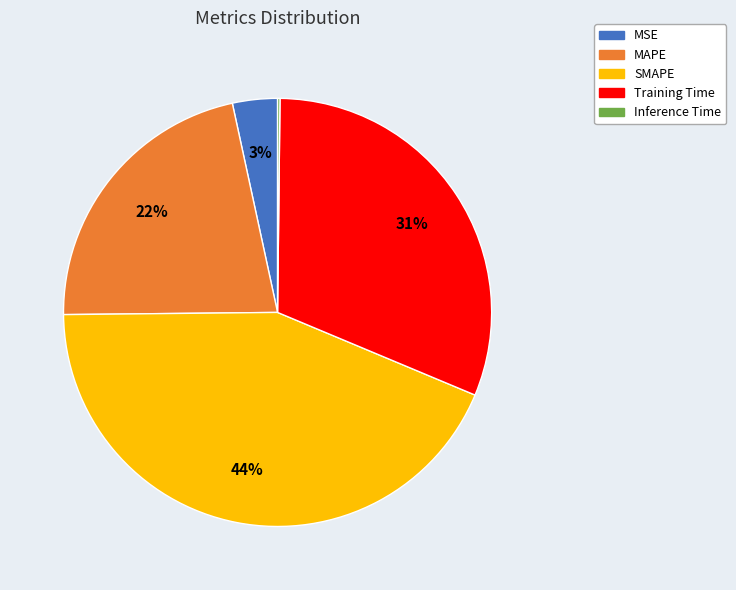

The MAPE slice represents 27% of the pie. True or false?

False